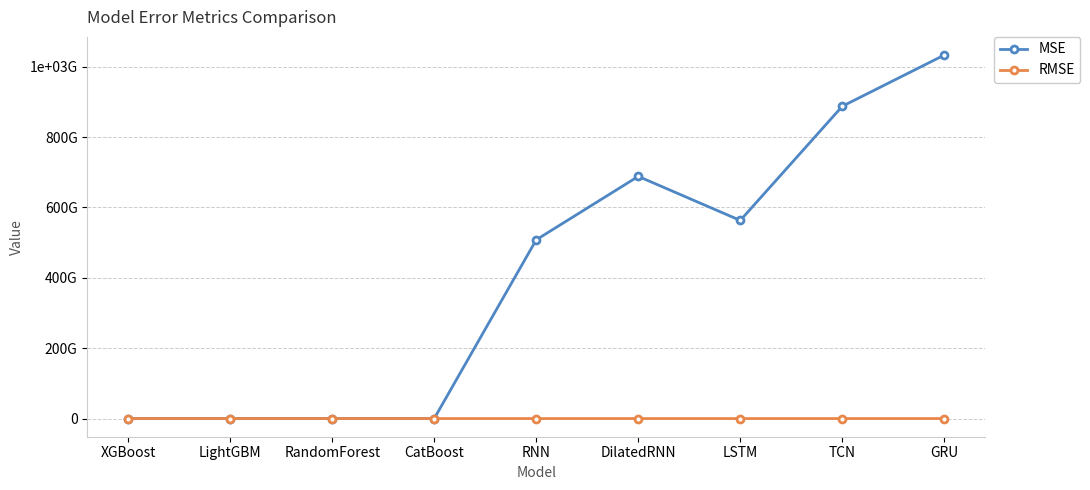

What is the label of the 4th point from the left?

CatBoost